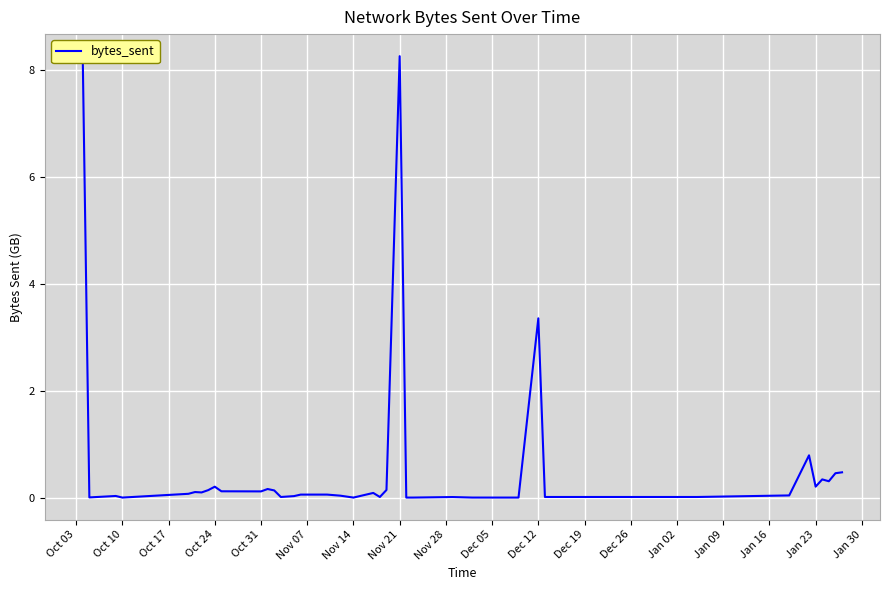

What is the difference between the maximum and minimum values?

8.3